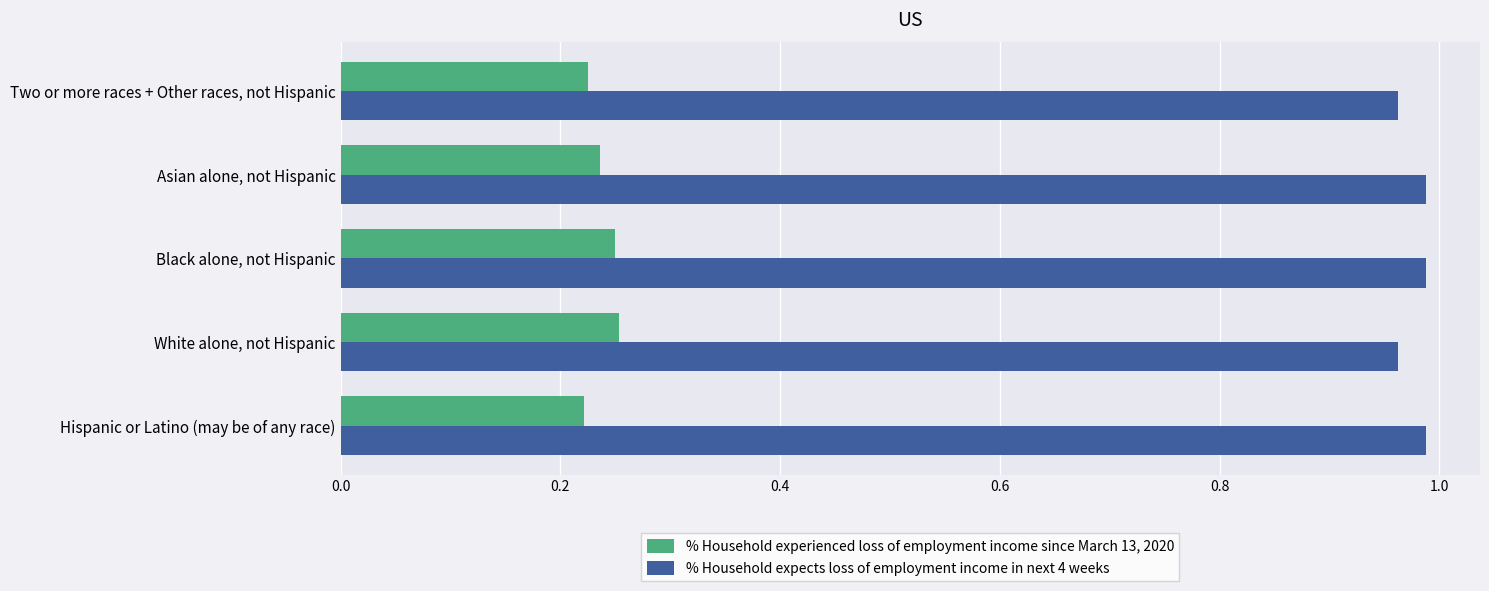

At how many categories does at least one series exceed 0?

5